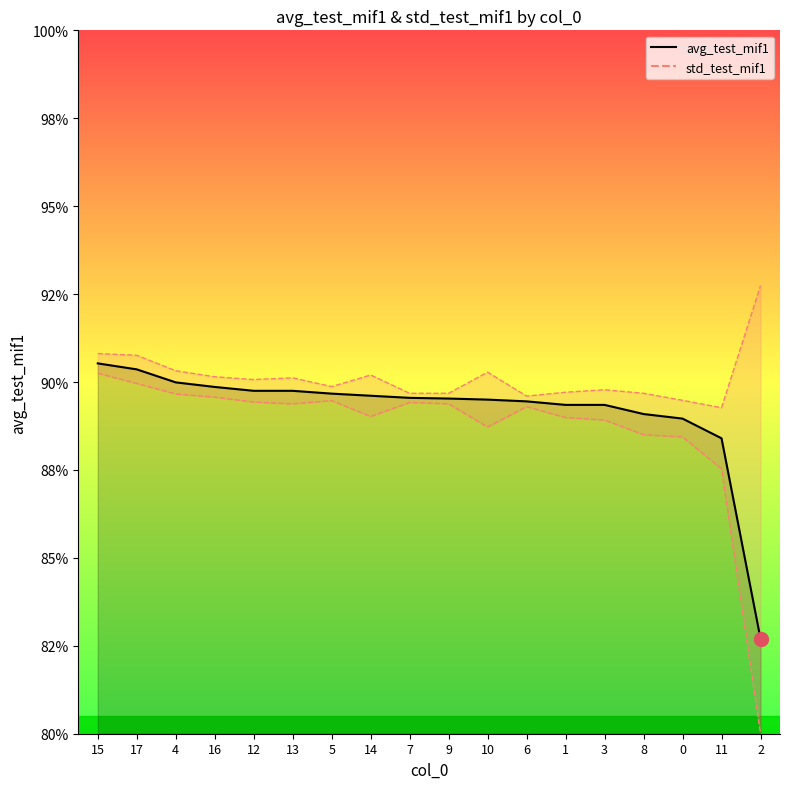

Rank the categories by value from lowest to highest.

2, 11, 0, 8, 1, 3, 6, 10, 9, 7, 14, 5, 12, 13, 16, 4, 17, 15